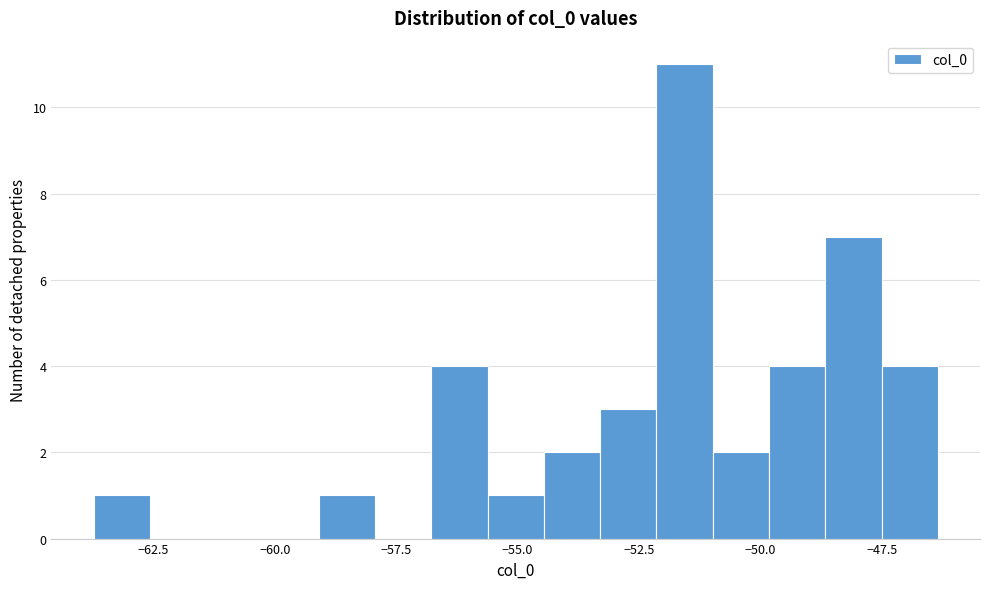

Around what value on the x-axis is the tallest bar? Give the approximate position of its centre, as read against the axis.

-51.5